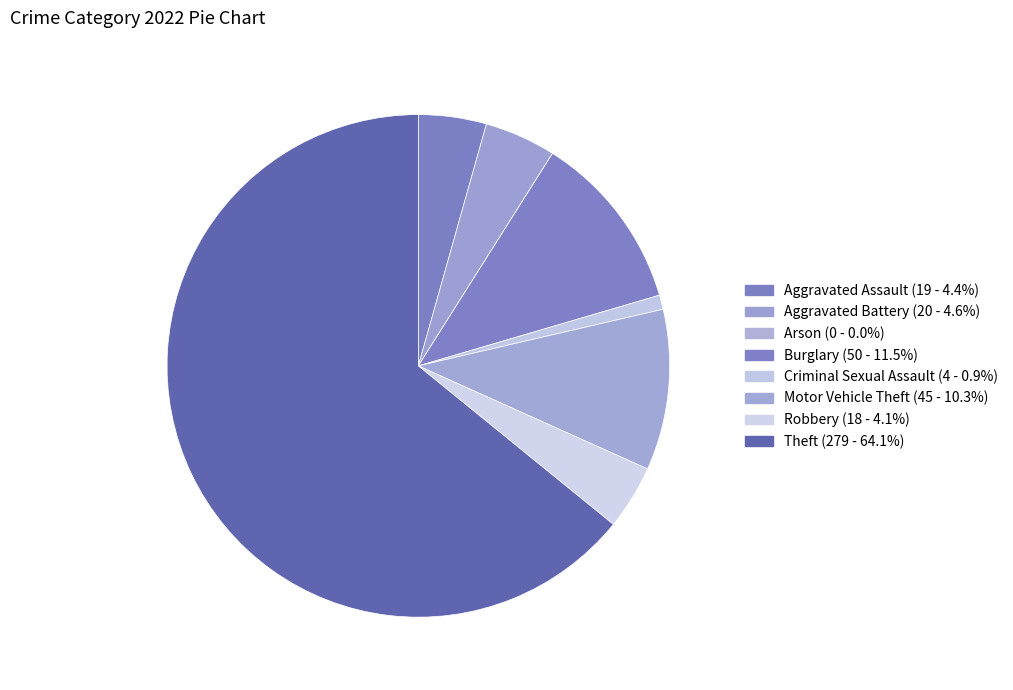

What is the largest slice in the pie chart?

Theft